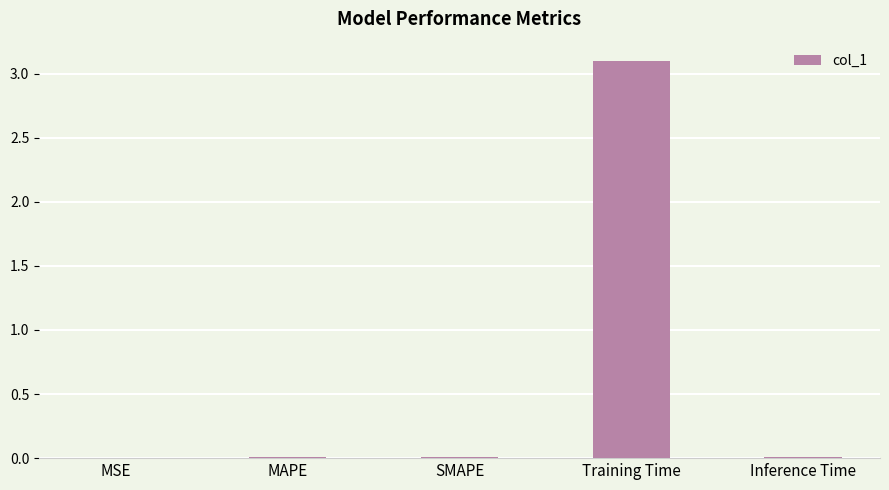

Which has a higher value, Training Time or Inference Time?

Training Time